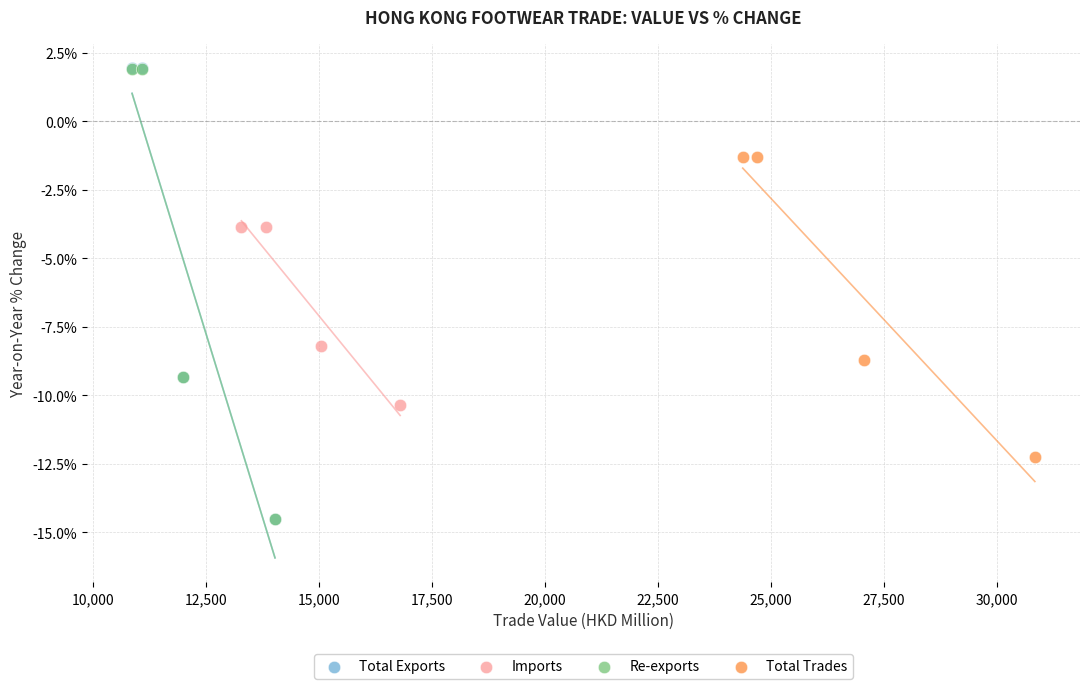

Which series has the widest spread of Y values?

Total Exports